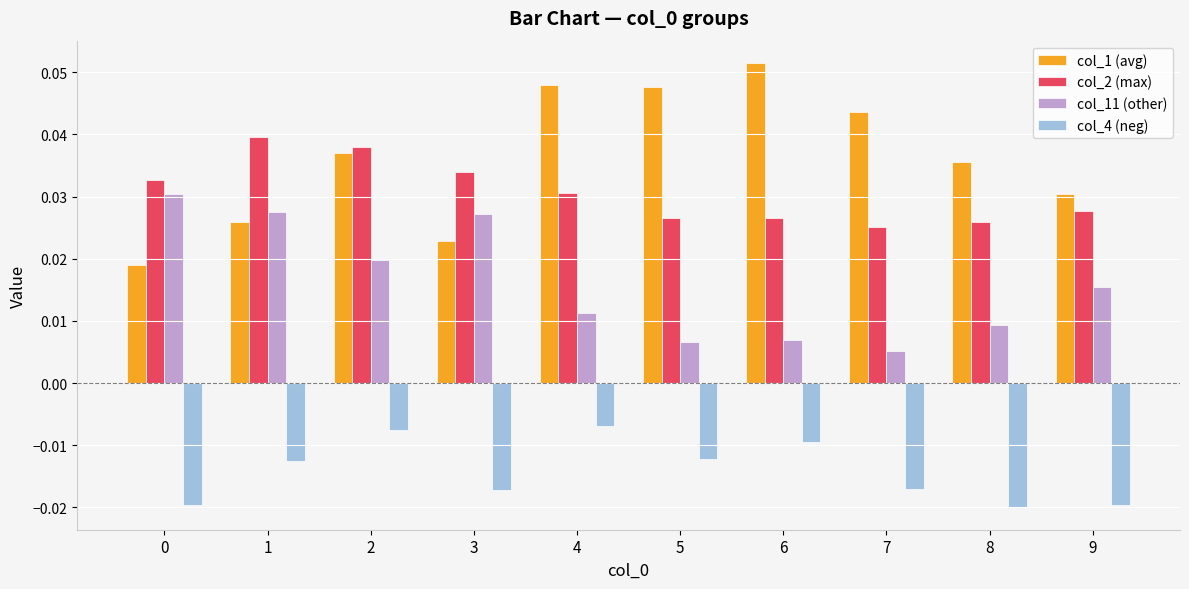

At how many categories does at least one series exceed 0?

10